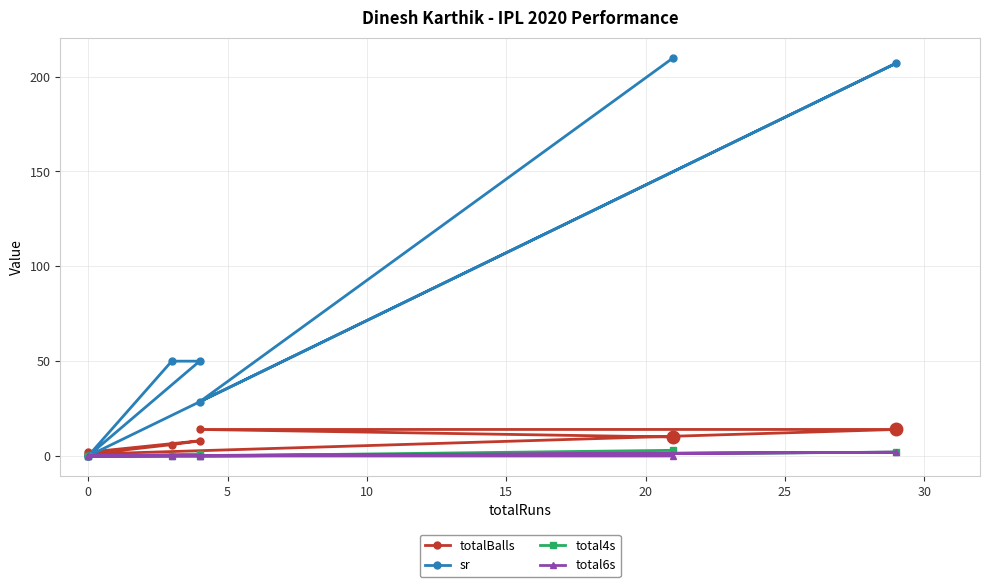

List the series in order of their peak value, lowest first.

total6s, total4s, totalBalls, sr